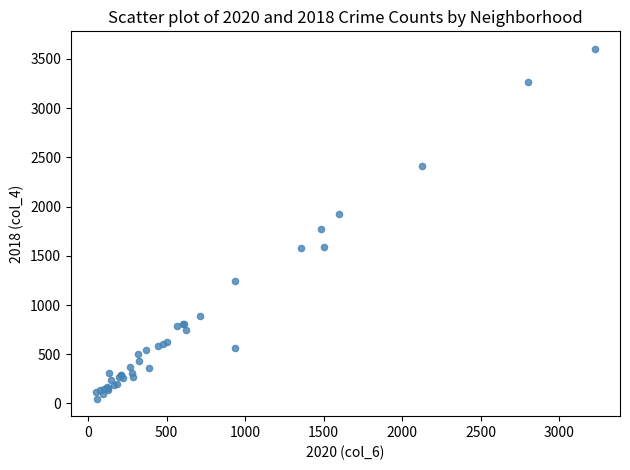

What Y value in the scatter plot is closest to 1825?

1776